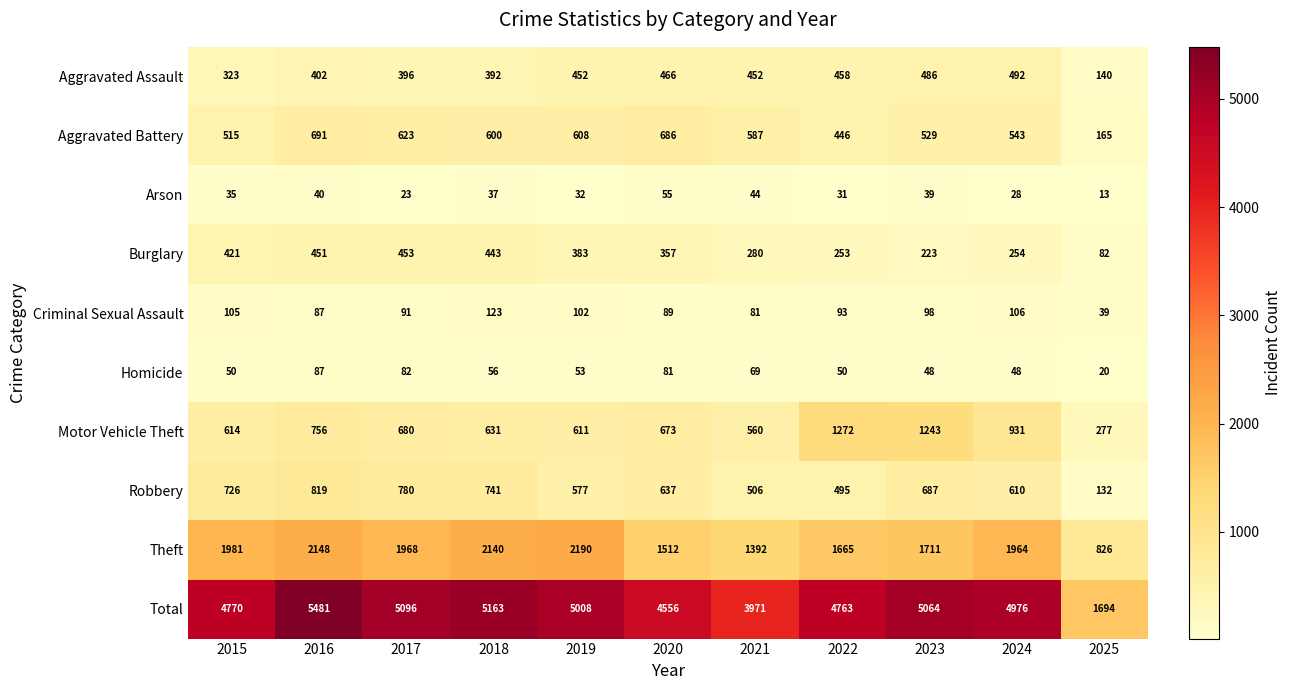

The value of Burglary at 2023 is 335. True or false?

False